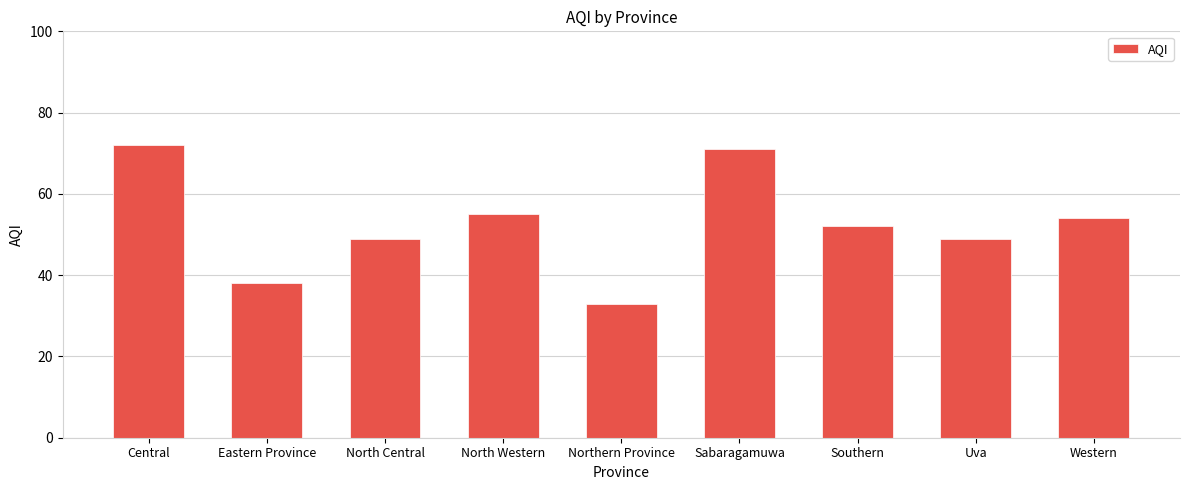

How many values are below 52?

4